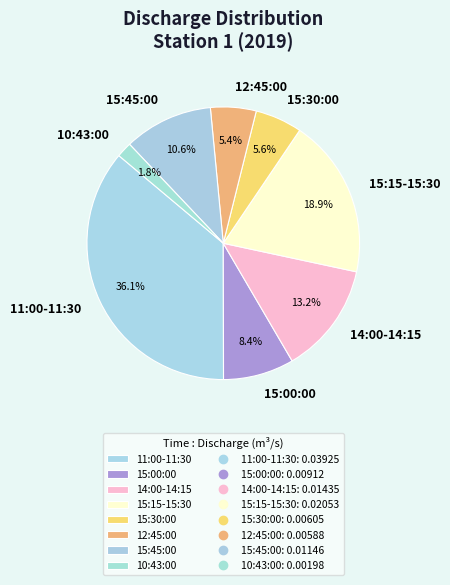

Is there a majority slice in this chart?

No